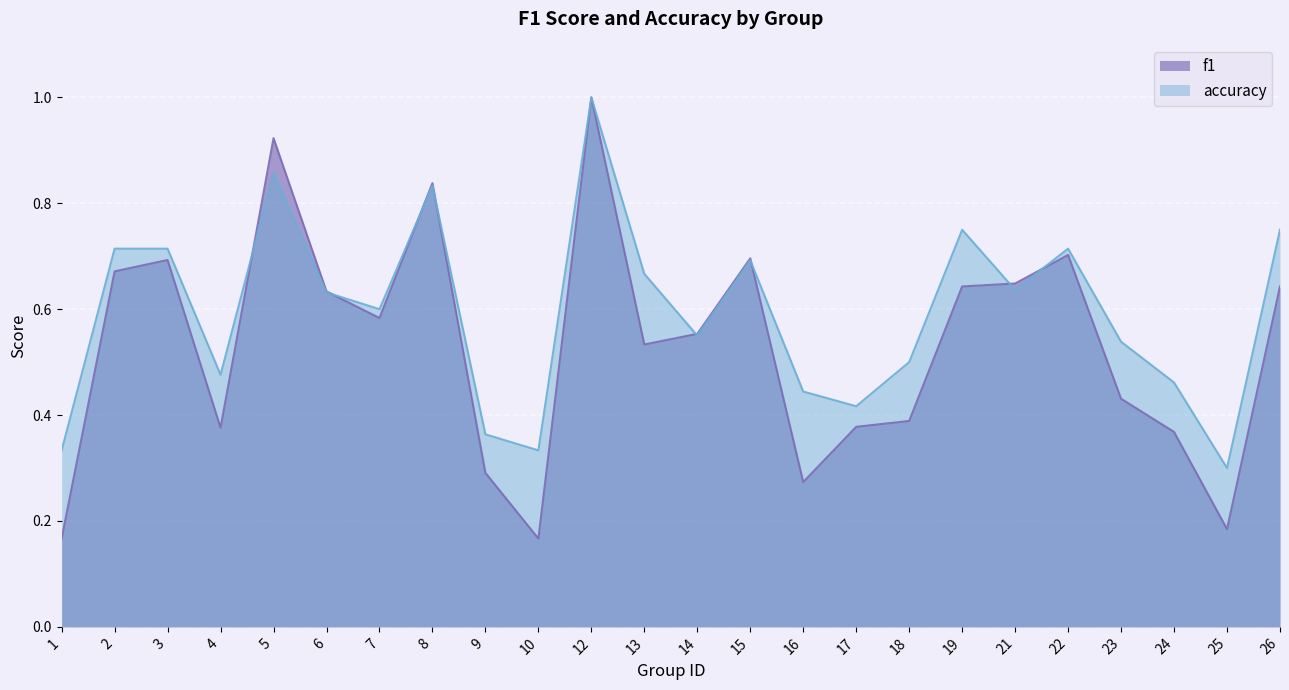

What is the total value across all series at 18?

0.9